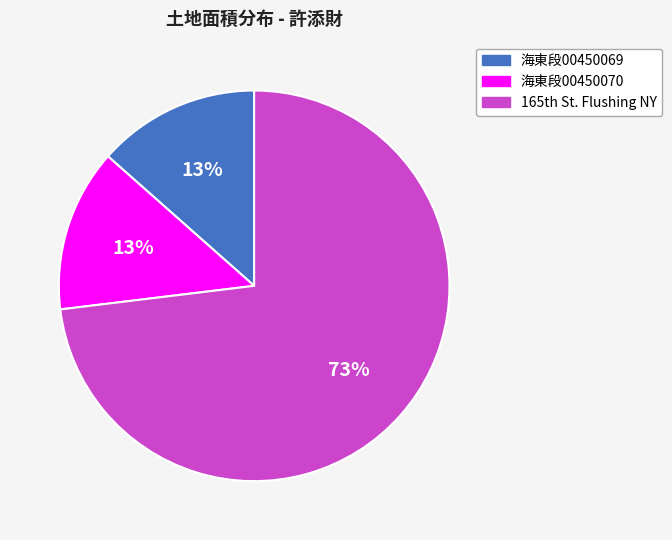

Combined, do 海東段00450070 and 海東段00450069 account for over 50%?

No